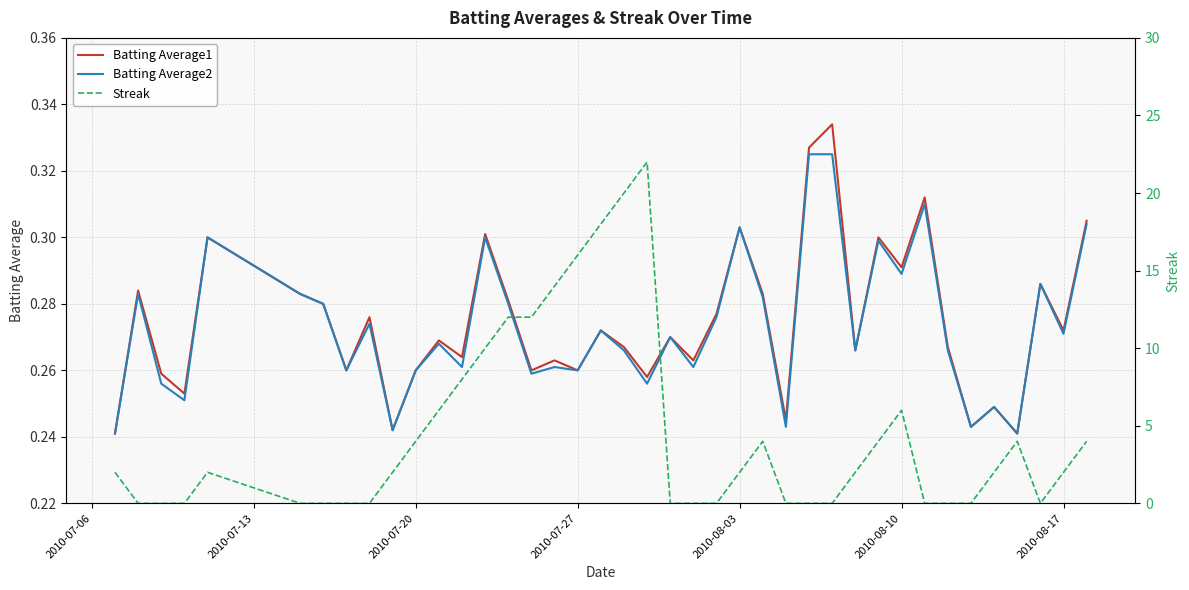

What is the maximum value for Batting Average1?

0.3